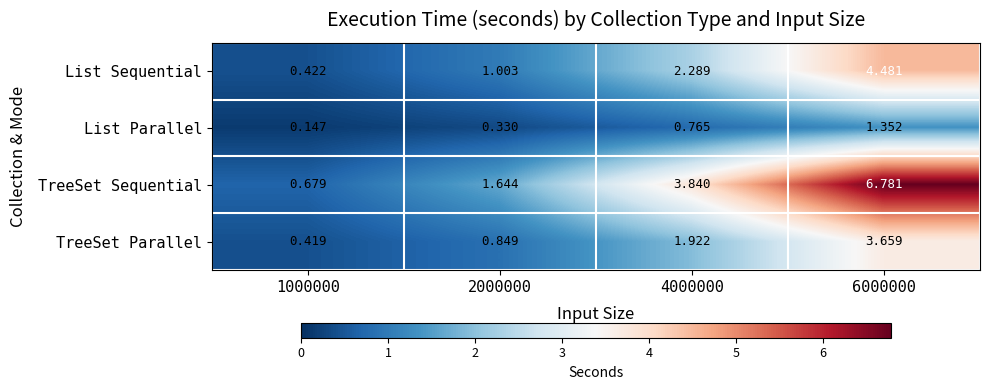

Which series changed the most between 1000000 and 2000000?

TreeSet Sequential